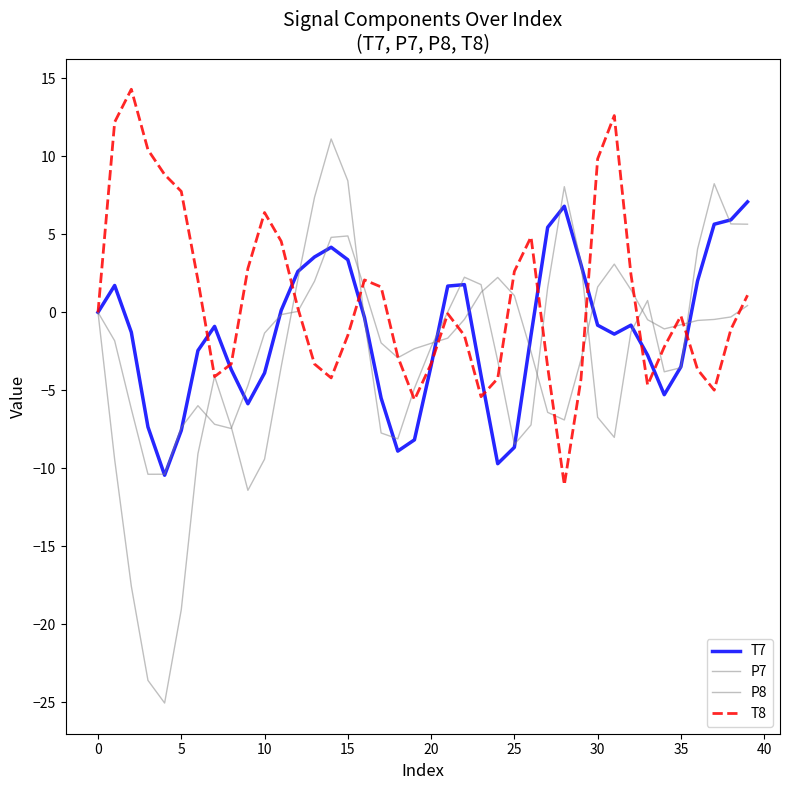

How many values in the P7 series exceed -3?

19